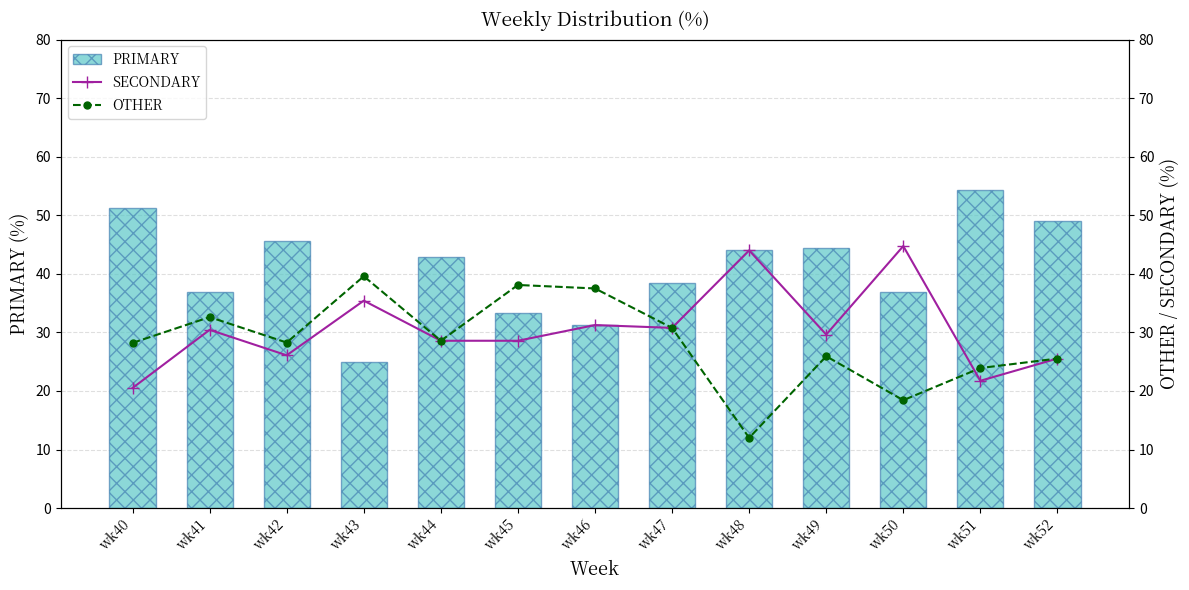

List the labels in order of OTHER value, smallest first.

wk48, wk50, wk51, wk52, wk49, wk40, wk42, wk44, wk47, wk41, wk46, wk45, wk43